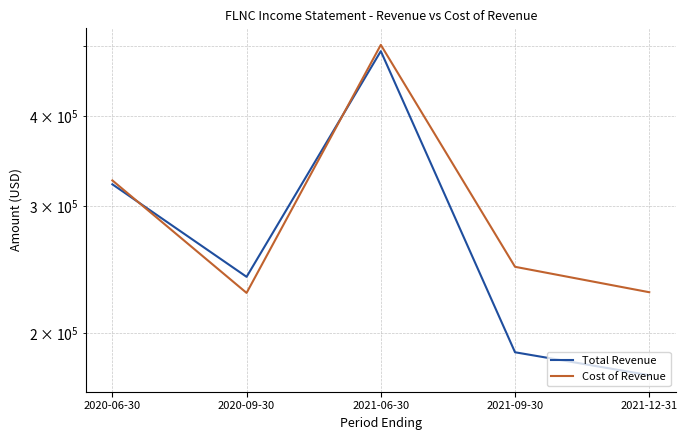

What is the total value across all series at 2021-09-30?

435500